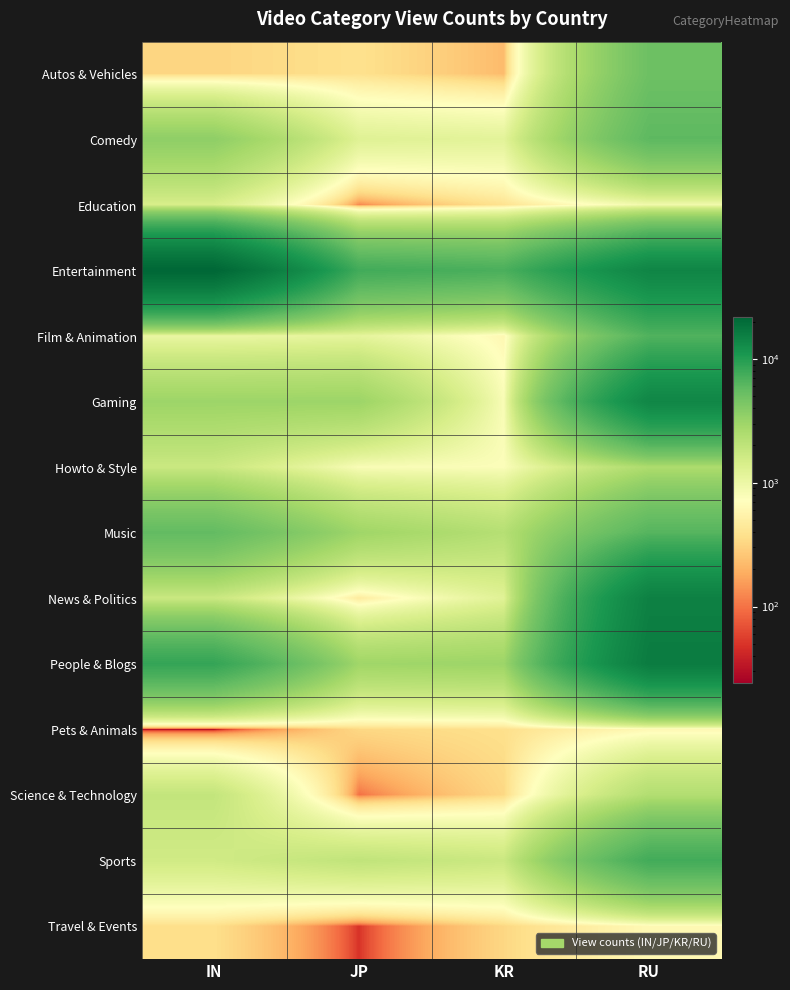

Reading left to right, what are all the values shown in this chart?

Autos & Vehicles: IN=317	JP=378	KR=224	RU=5052
Comedy: IN=3556	JP=1250	KR=1170	RU=5909
Education: IN=1432	JP=123	KR=390	RU=915
Entertainment: IN=21587	JP=7609	KR=7028	RU=14144
Film & Animation: IN=1024	JP=1118	KR=616	RU=6631
Gaming: IN=3047	JP=3069	KR=805	RU=13803
Howto & Style: IN=1722	JP=797	KR=765	RU=2520
Music: IN=5652	JP=2976	KR=2264	RU=6361
News & Politics: IN=1731	JP=462	KR=1216	RU=14997
People & Blogs: IN=8558	JP=2949	KR=3062	RU=16041
Pets & Animals: IN=24	JP=330	KR=372	RU=618
Science & Technology: IN=1895	JP=97	KR=328	RU=2354
Sports: IN=1587	JP=1961	KR=1714	RU=7547
Travel & Events: IN=367	JP=49	KR=325	RU=629